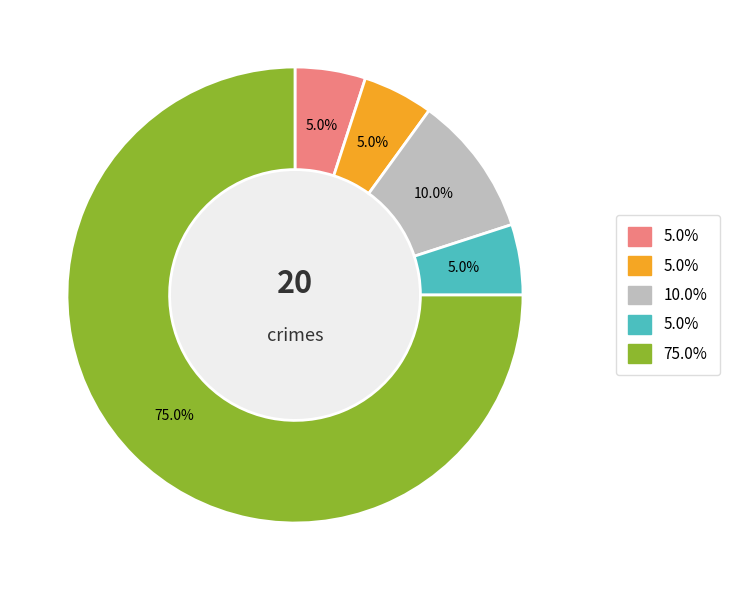

Is there any slice that represents more than half of the pie?

Yes